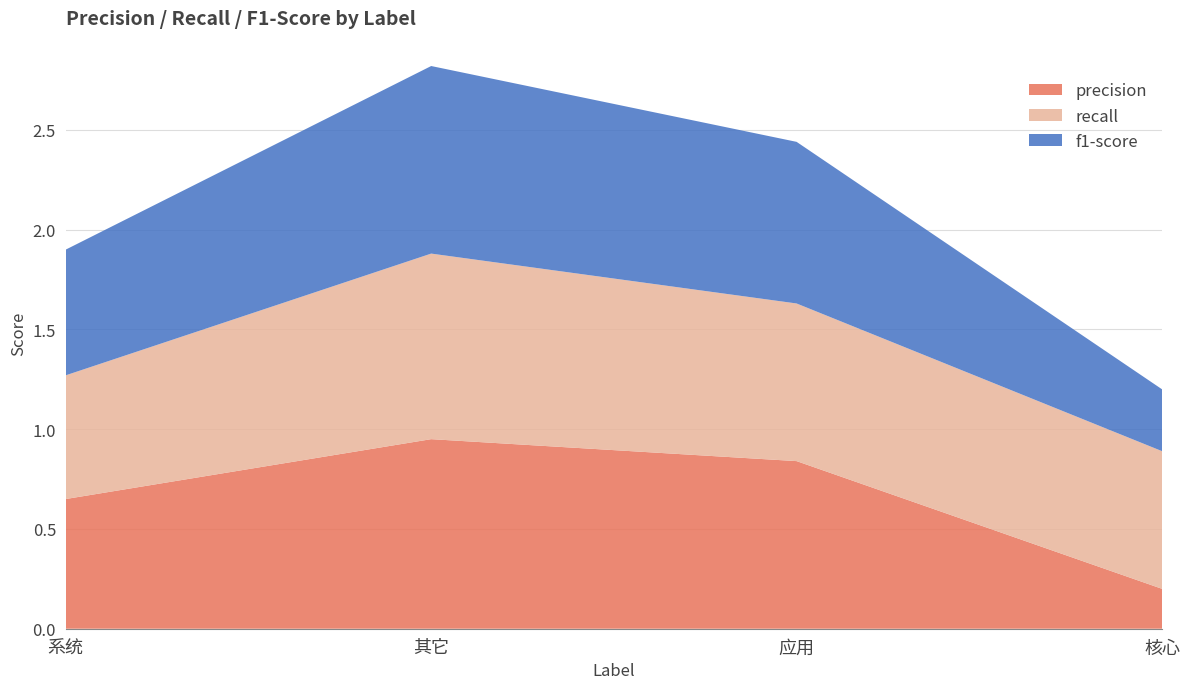

Reading left to right, extract all data points from this chart.

precision: 0.7	0.9	0.8	0.2
recall: 0.6	0.9	0.8	0.7
f1-score: 0.6	0.9	0.8	0.3